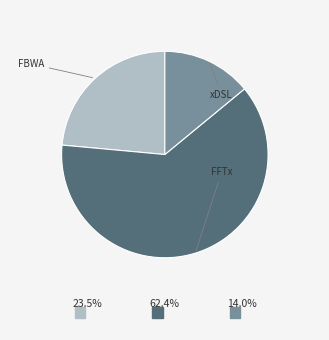

Count the number of slices in the pie.

3